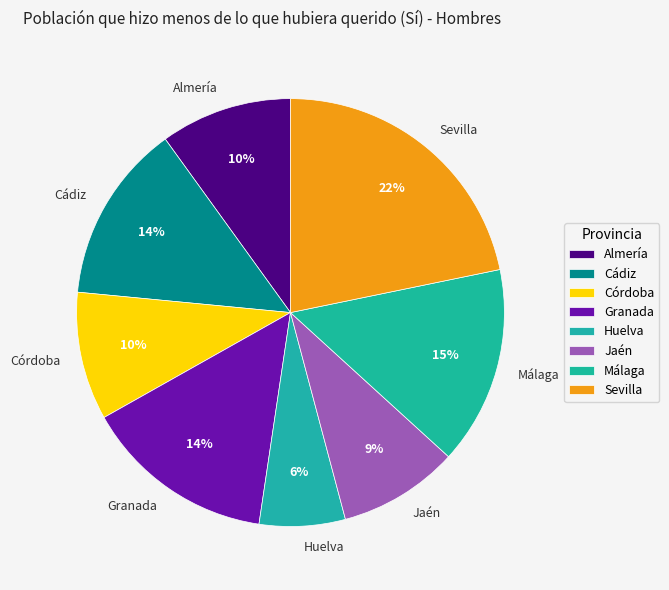

Between Cádiz and Sevilla, which is larger?

Sevilla